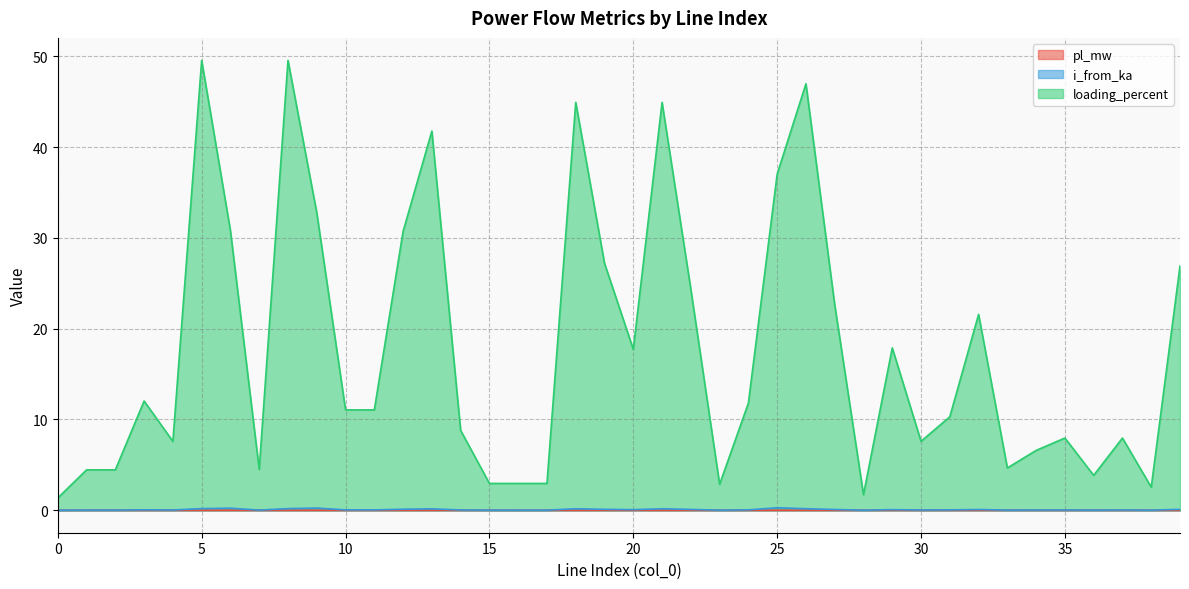

True or false: loading_percent and i_from_ka cross at least once.

False